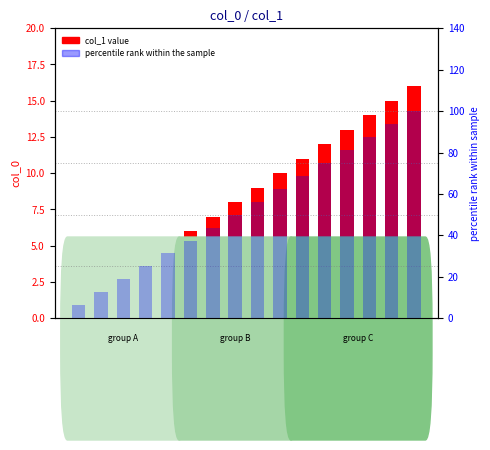

Which series has the largest total across all categories?

percentile rank